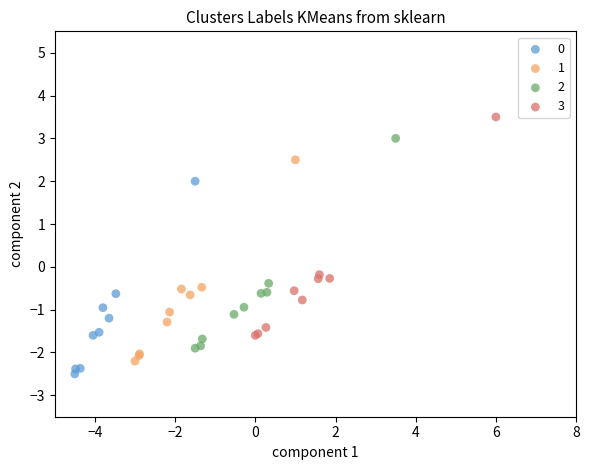

Which series contains the highest Y value?

3